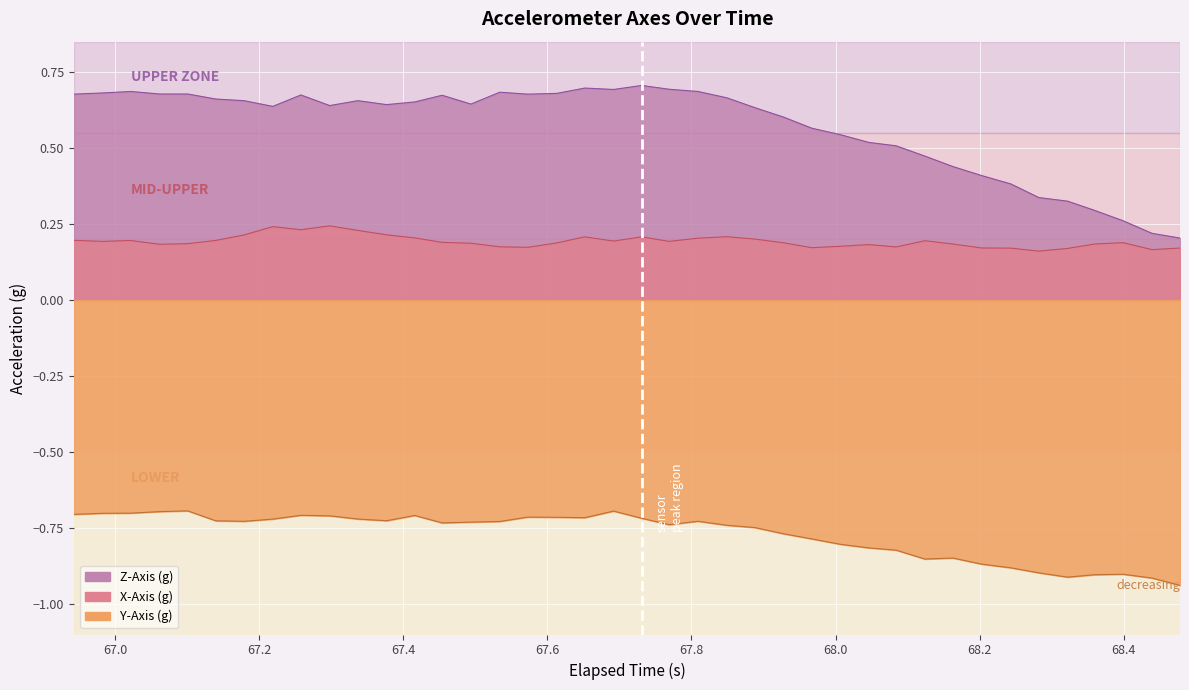

Where is the first local maximum for X-Axis (g)?

67.2